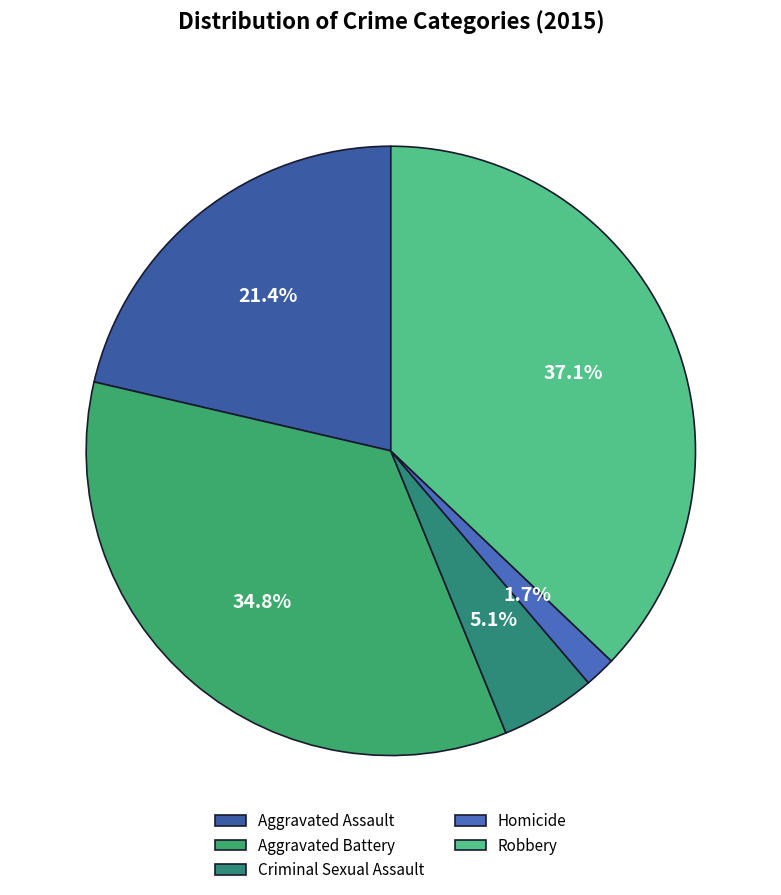

To the nearest percent, what is the combined percentage of Homicide and Aggravated Battery?

36%